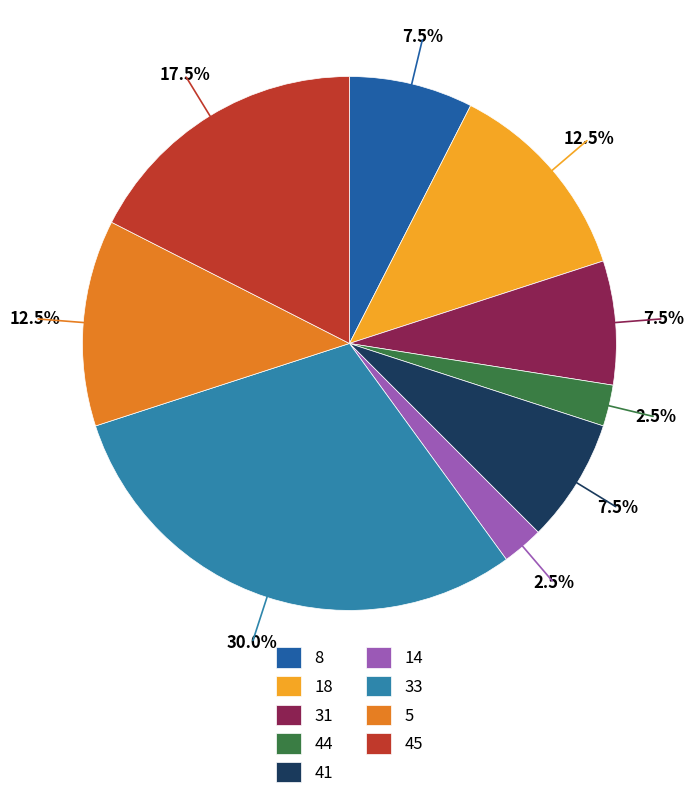

Which category has the biggest portion of the pie?

33